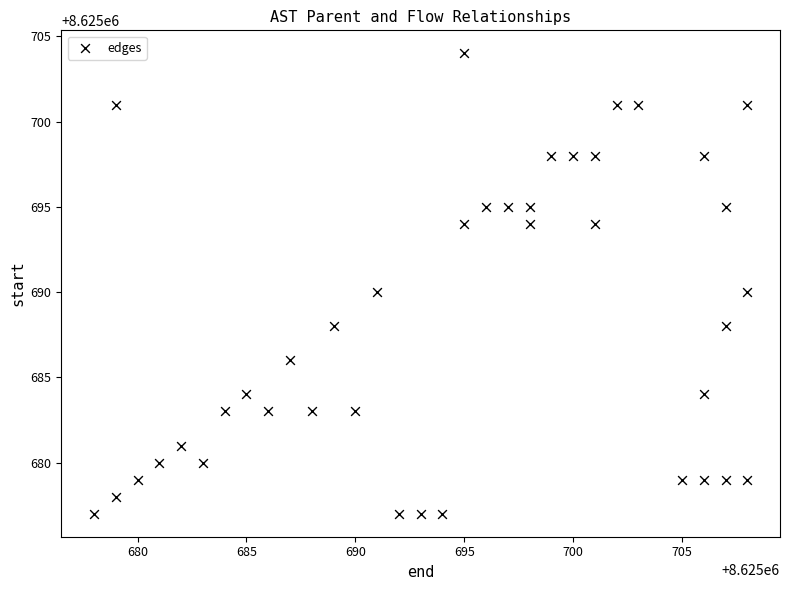

What is the range of Y values (max minus min)?

27